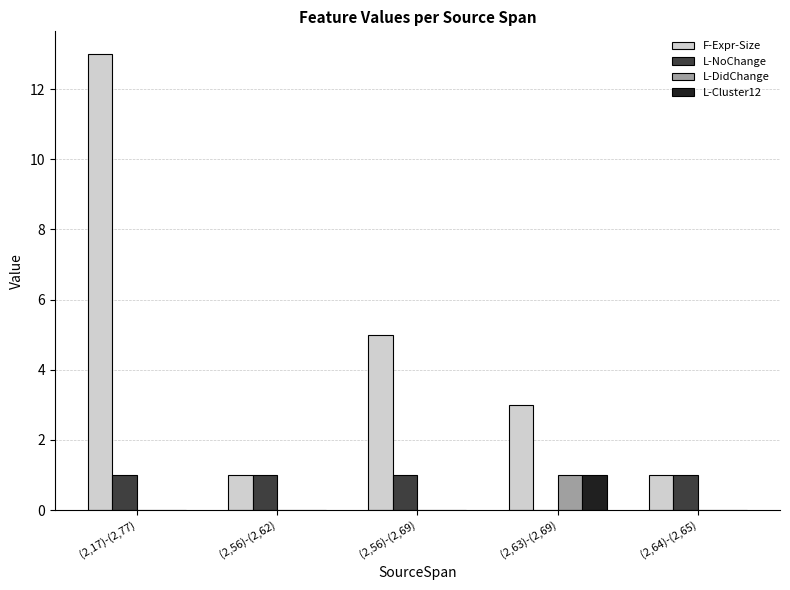

Read the L-Cluster12 value at (2,63)-(2,69).

1